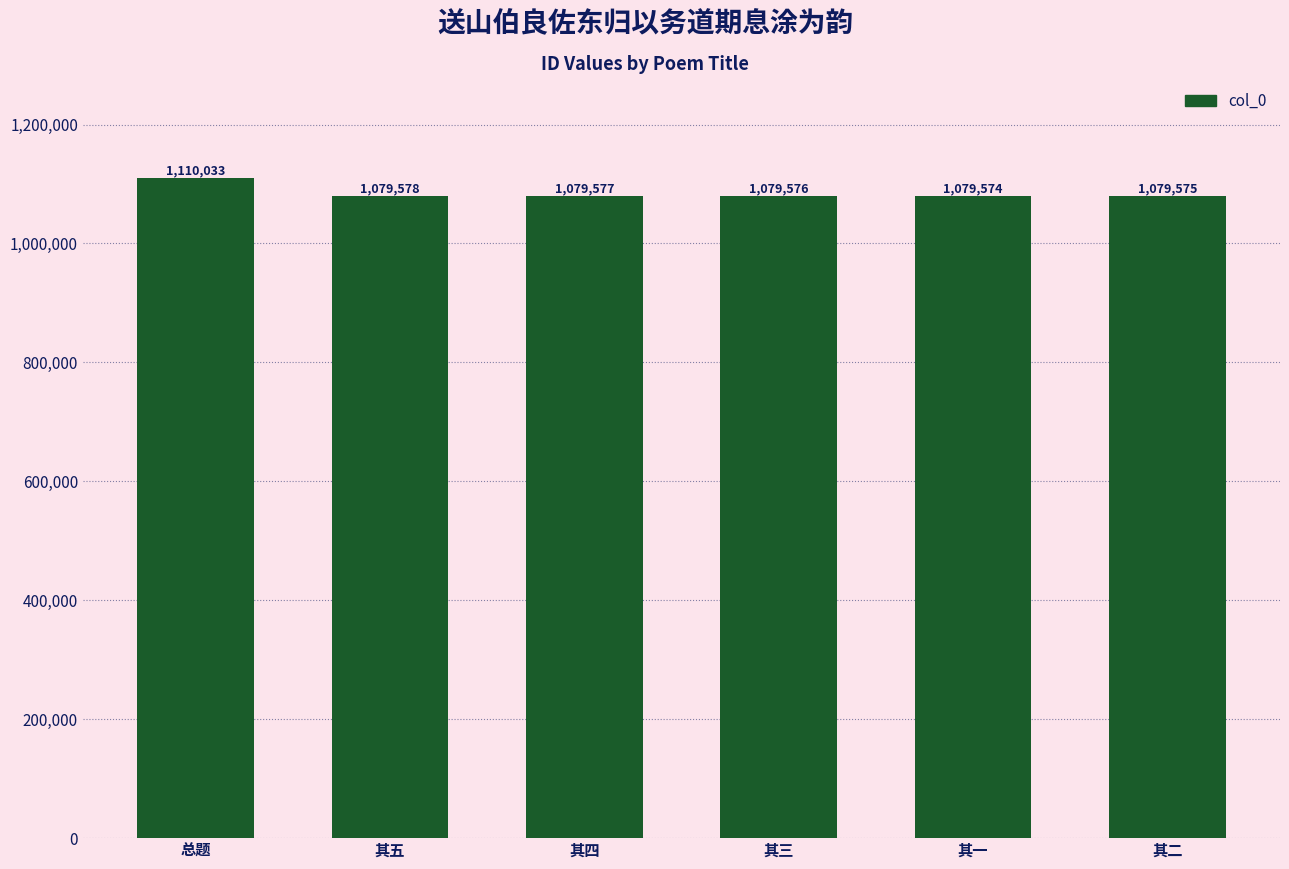

Reading left to right, extract all data points from this chart.

1110033	1079578	1079577	1079576	1079574	1079575